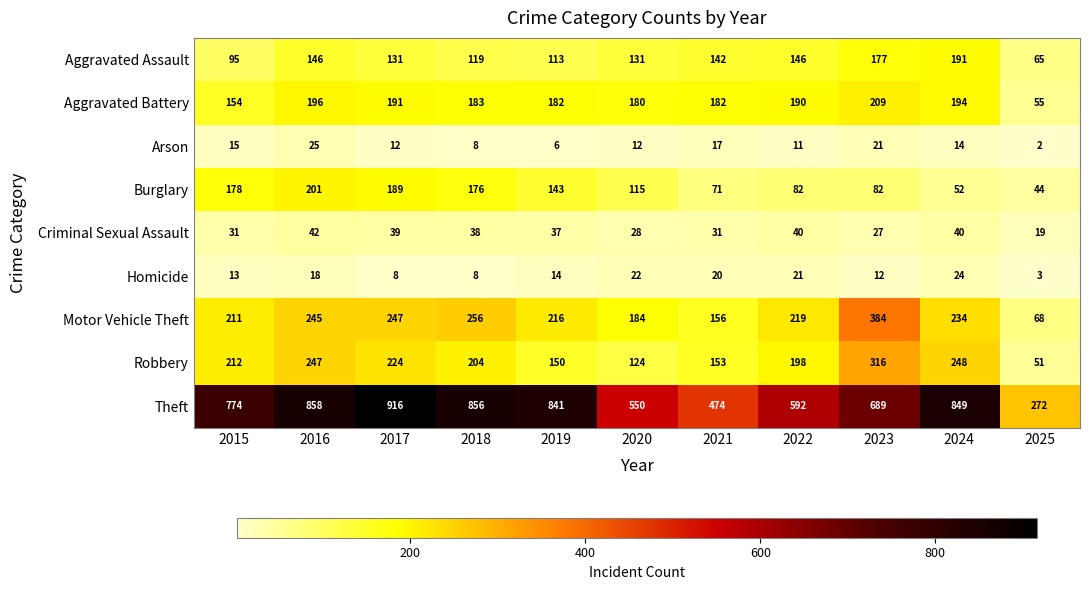

What is the difference between the highest and lowest values at 2021?

457